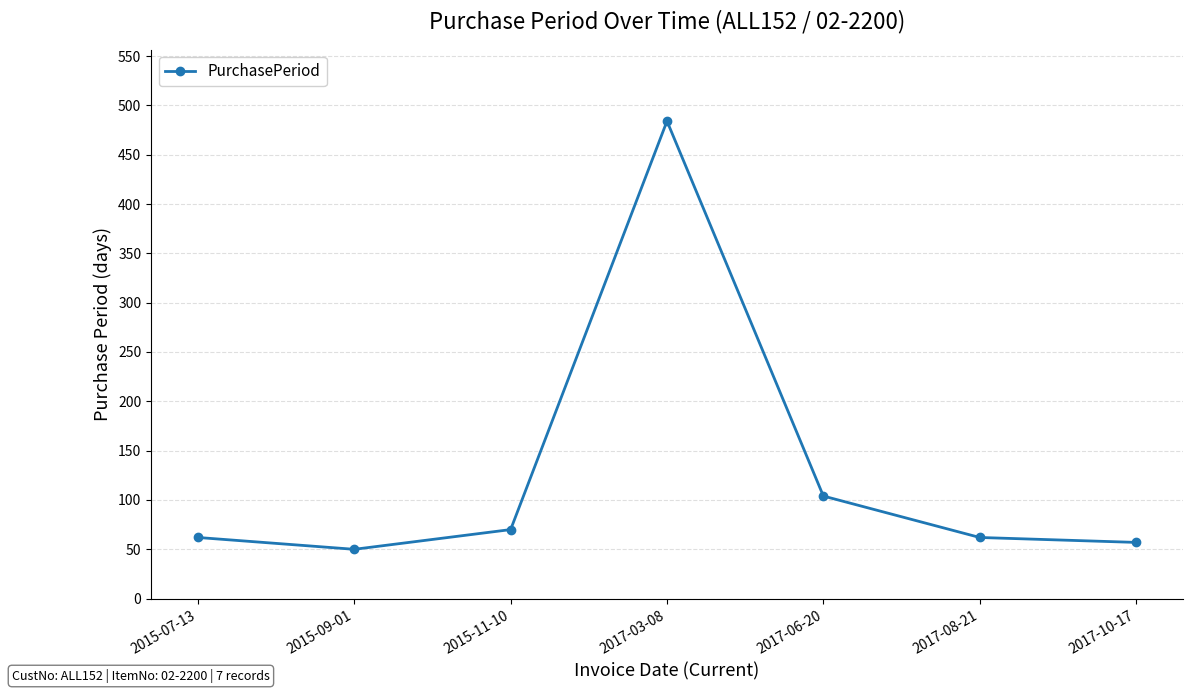

What is the difference between the maximum and minimum values?

434